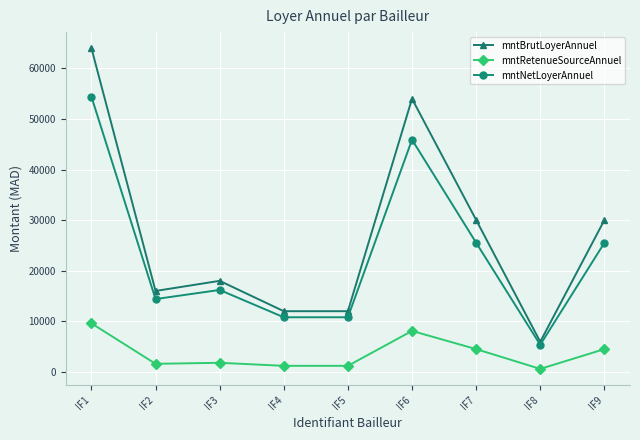

Rank the series by their average value, from lowest to highest.

mntRetenueSourceAnnuel, mntNetLoyerAnnuel, mntBrutLoyerAnnuel